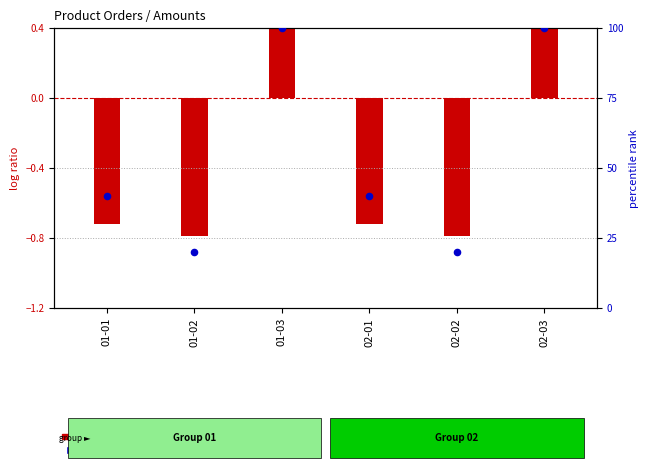

What is the change in value from 01-02 to 02-03?

+80